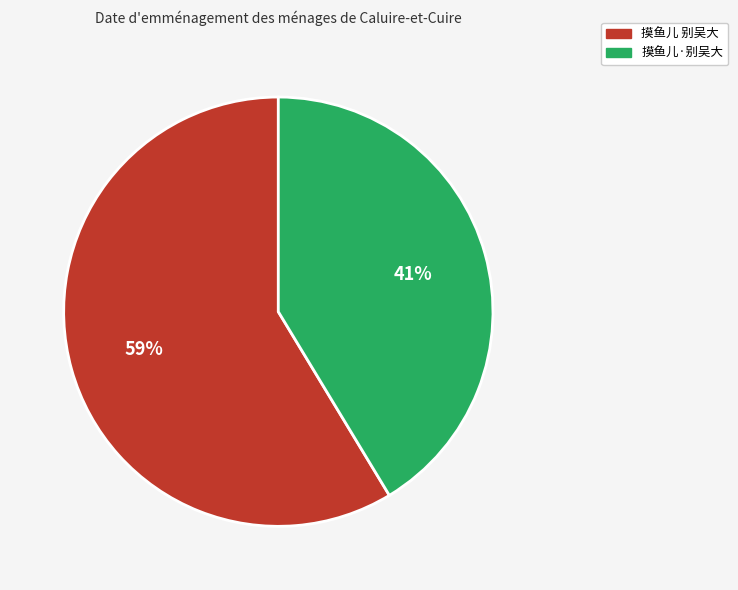

Approximately how many times larger is the value at 摸鱼儿 别吴大 compared to 摸鱼儿·别吴大?

1.4